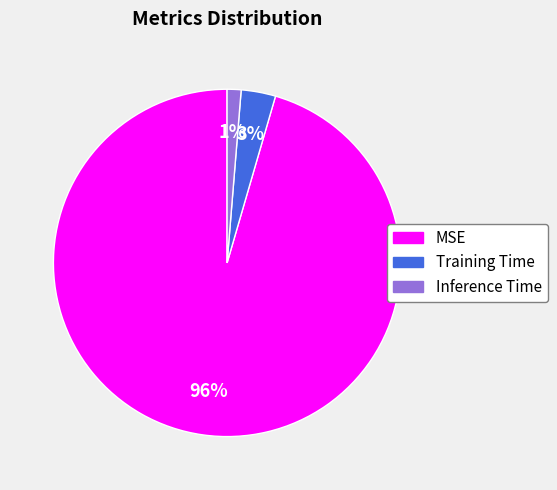

Between Training Time and MSE, which is larger?

MSE